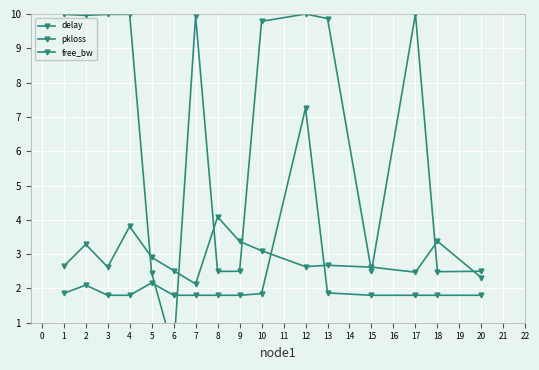

How many intersections are there between pkloss and free_bw?

2